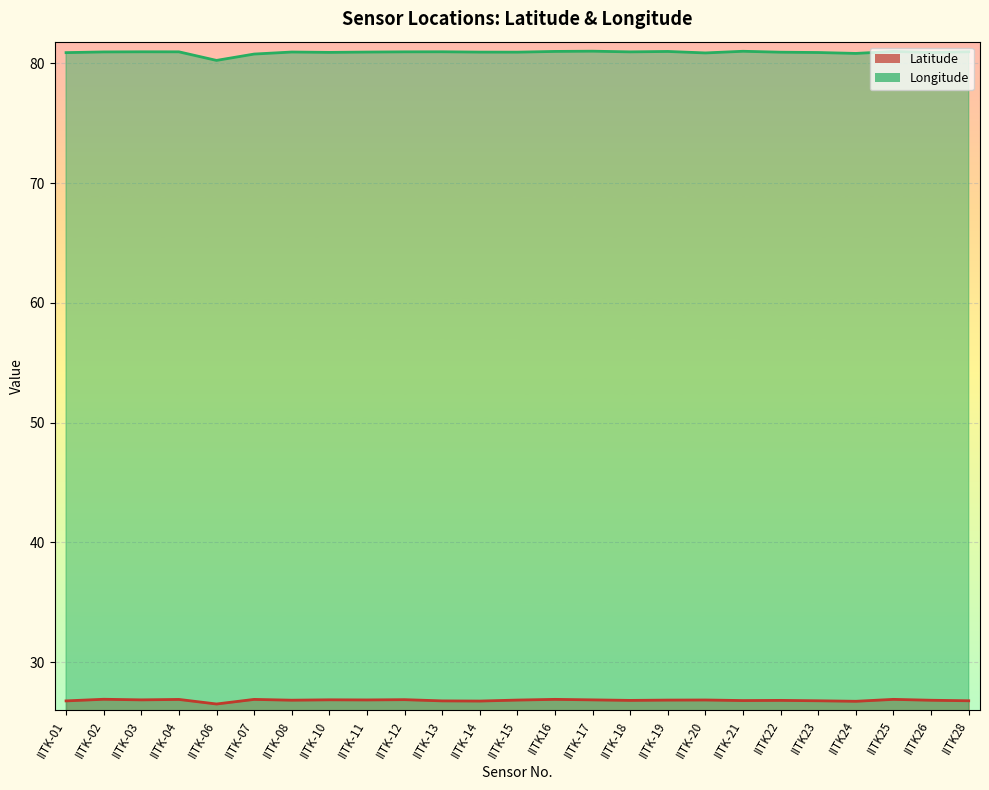

Reading left to right, list all the values displayed in this chart.

Latitude: IITK-01=26.8	IITK-02=26.9	IITK-03=26.9	IITK-04=26.9	IITK-06=26.5	IITK-07=26.9	IITK-08=26.8	IITK-10=26.9	IITK-11=26.9	IITK-12=26.9	IITK-13=26.8	IITK-14=26.8	IITK-15=26.8	IITK16=26.9	IITK-17=26.9	IITK-18=26.8	IITK-19=26.8	IITK-20=26.9	IITK-21=26.8	IITK22=26.8	IITK23=26.8	IITK24=26.7	IITK25=26.9	IITK26=26.8	IITK28=26.8
Longitude: IITK-01=80.9	IITK-02=80.9	IITK-03=81.0	IITK-04=81.0	IITK-06=80.2	IITK-07=80.8	IITK-08=80.9	IITK-10=80.9	IITK-11=80.9	IITK-12=81.0	IITK-13=81.0	IITK-14=80.9	IITK-15=80.9	IITK16=81.0	IITK-17=81.0	IITK-18=80.9	IITK-19=81.0	IITK-20=80.9	IITK-21=81.0	IITK22=80.9	IITK23=80.9	IITK24=80.8	IITK25=81.0	IITK26=80.9	IITK28=81.0